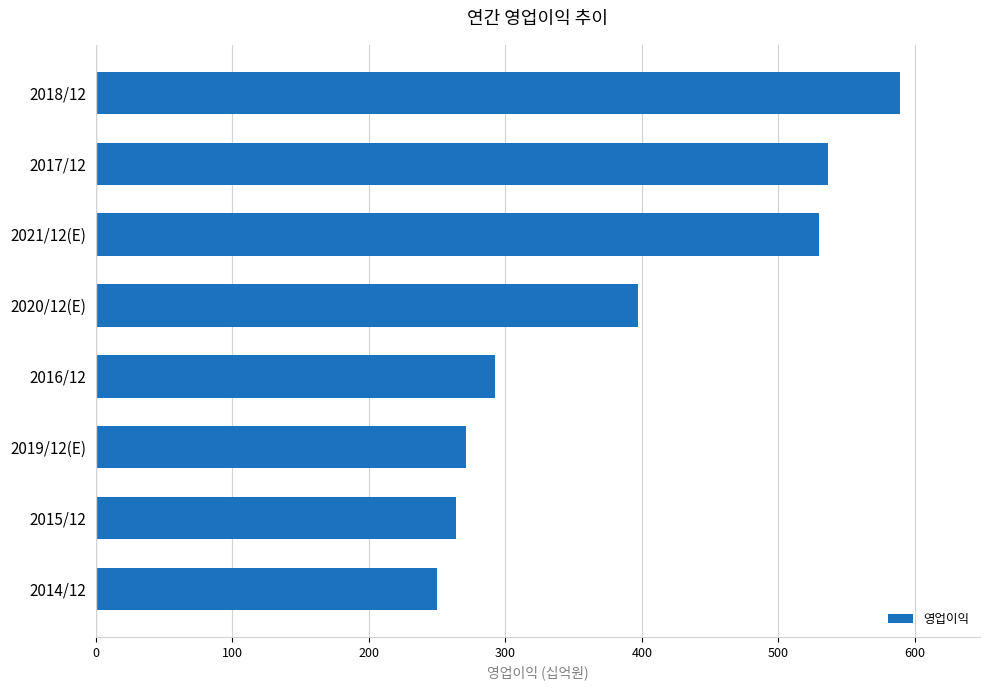

Does the chart contain any negative values?

No